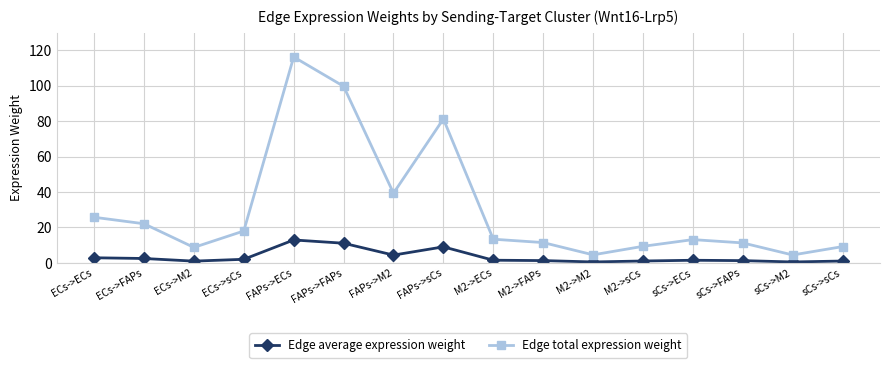

True or false: Edge total expression weight has a value of 81.3 at FAPs->sCs.

True